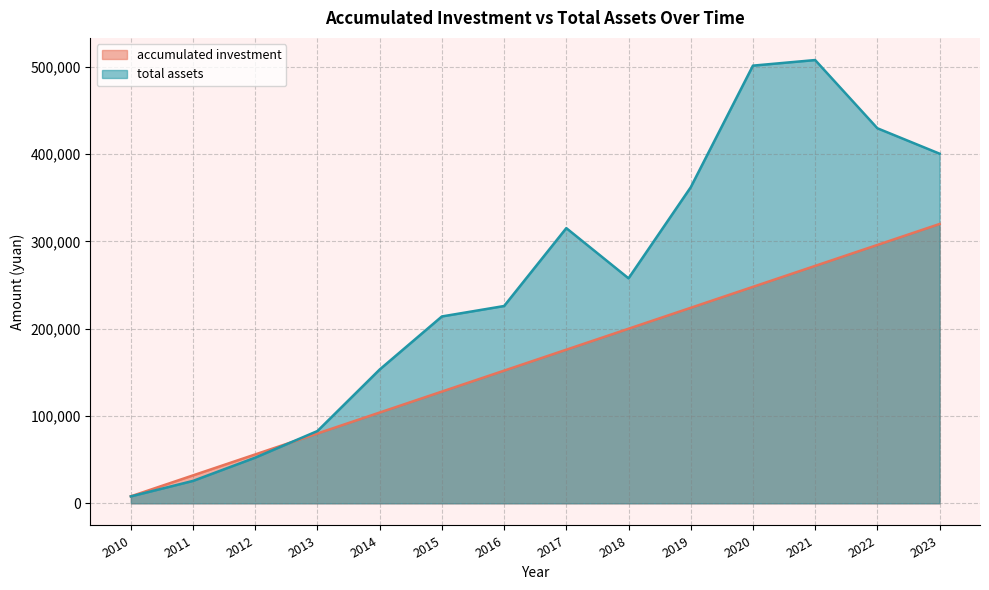

Between 2014 and 2021, which series saw the biggest shift?

total assets